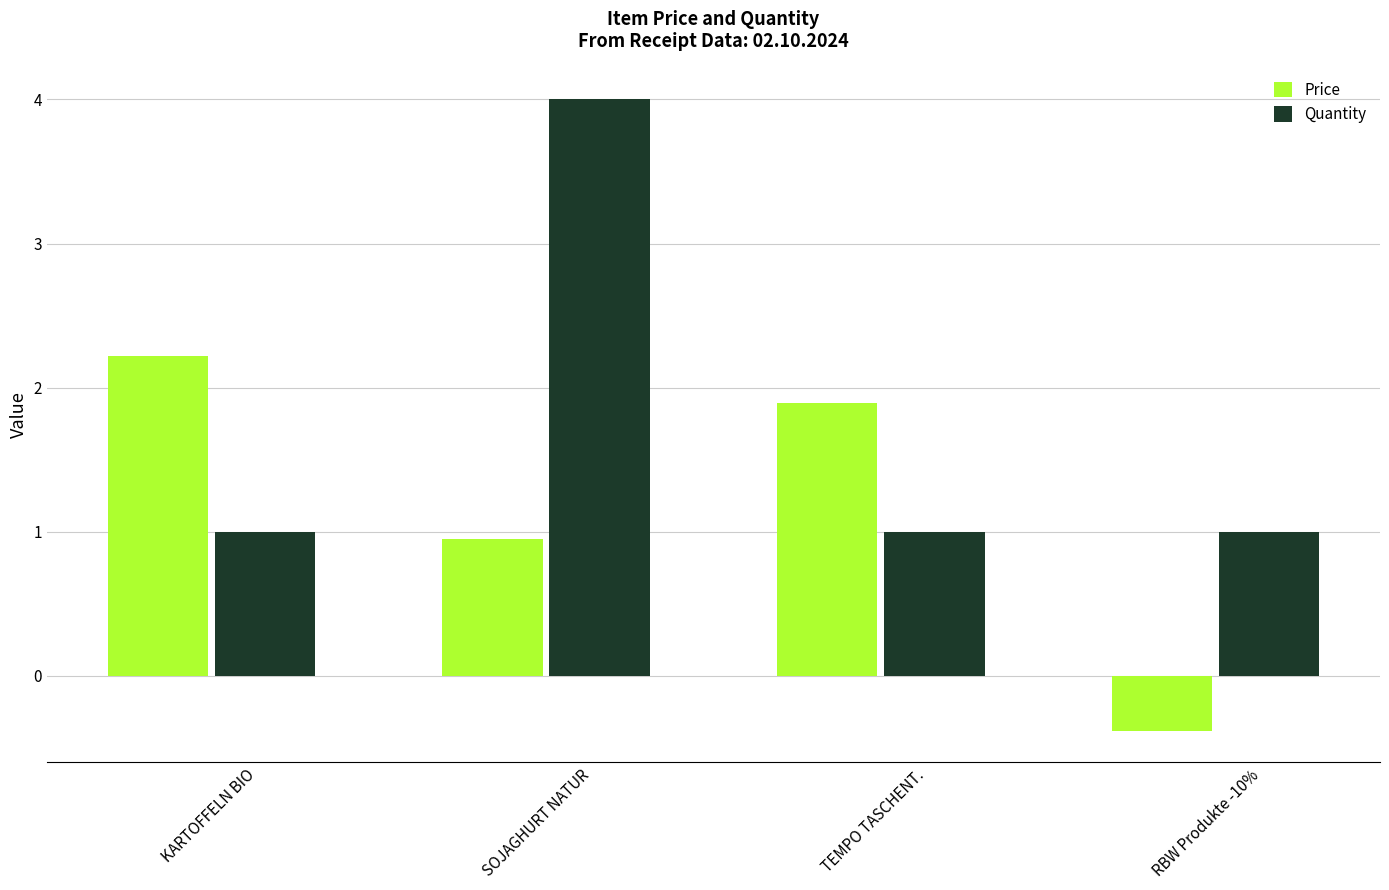

Which label corresponds to the smallest value in the chart?

RBW Produkte -10%